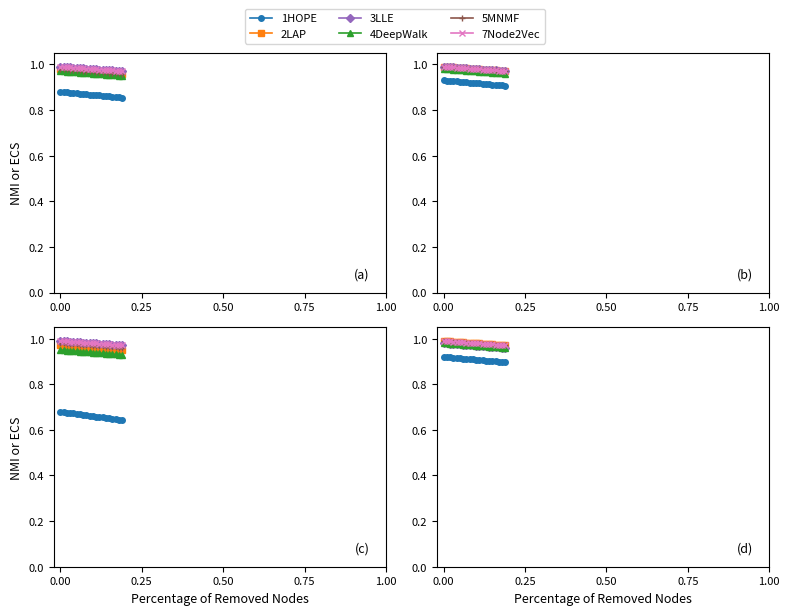

What is the maximum value shown in the chart?

1.0